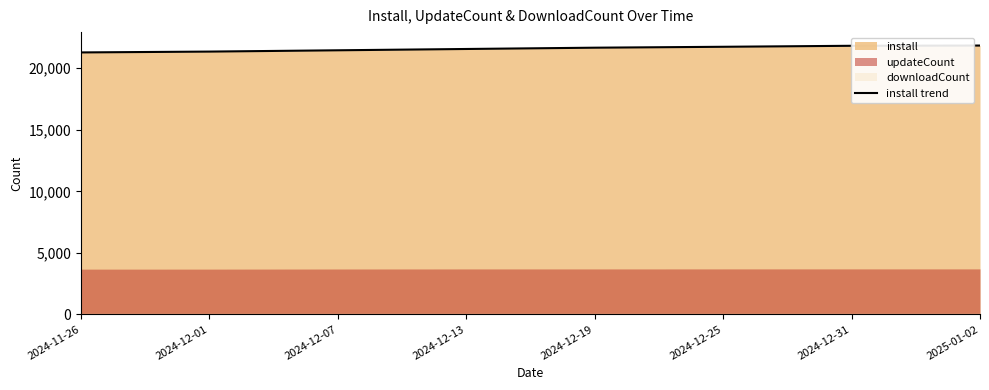

The chart shows a value of 21746 at 2024-12-25. True or false?

True